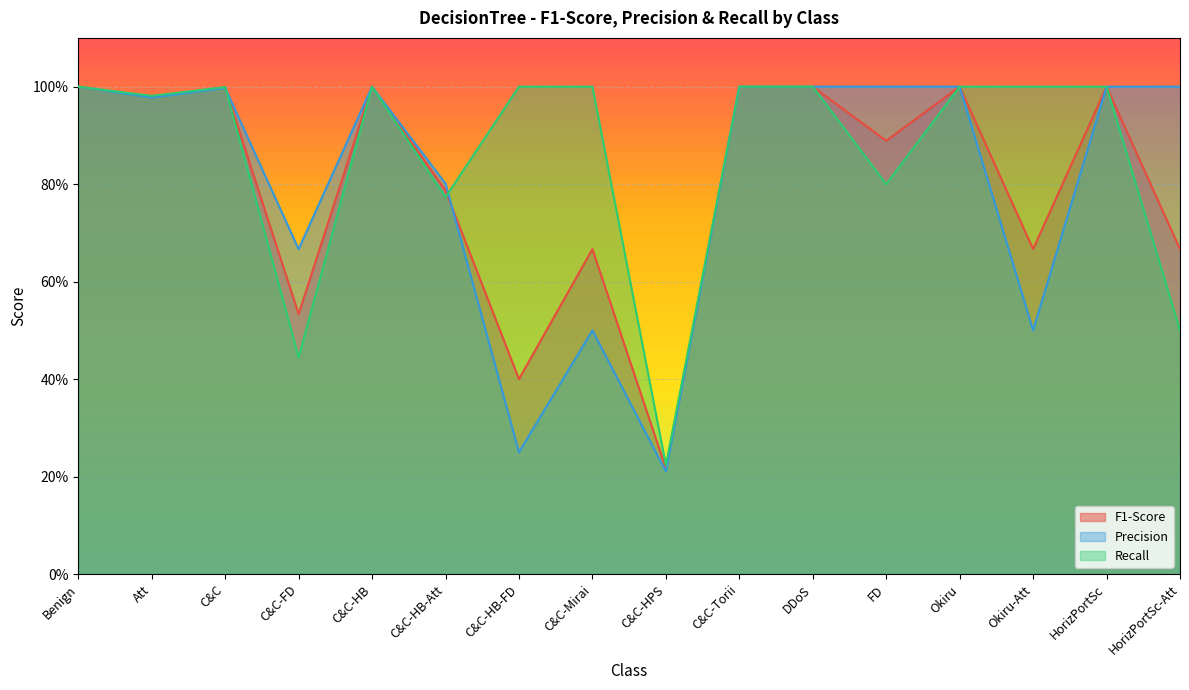

How many interior local valleys does the Recall series have?

5